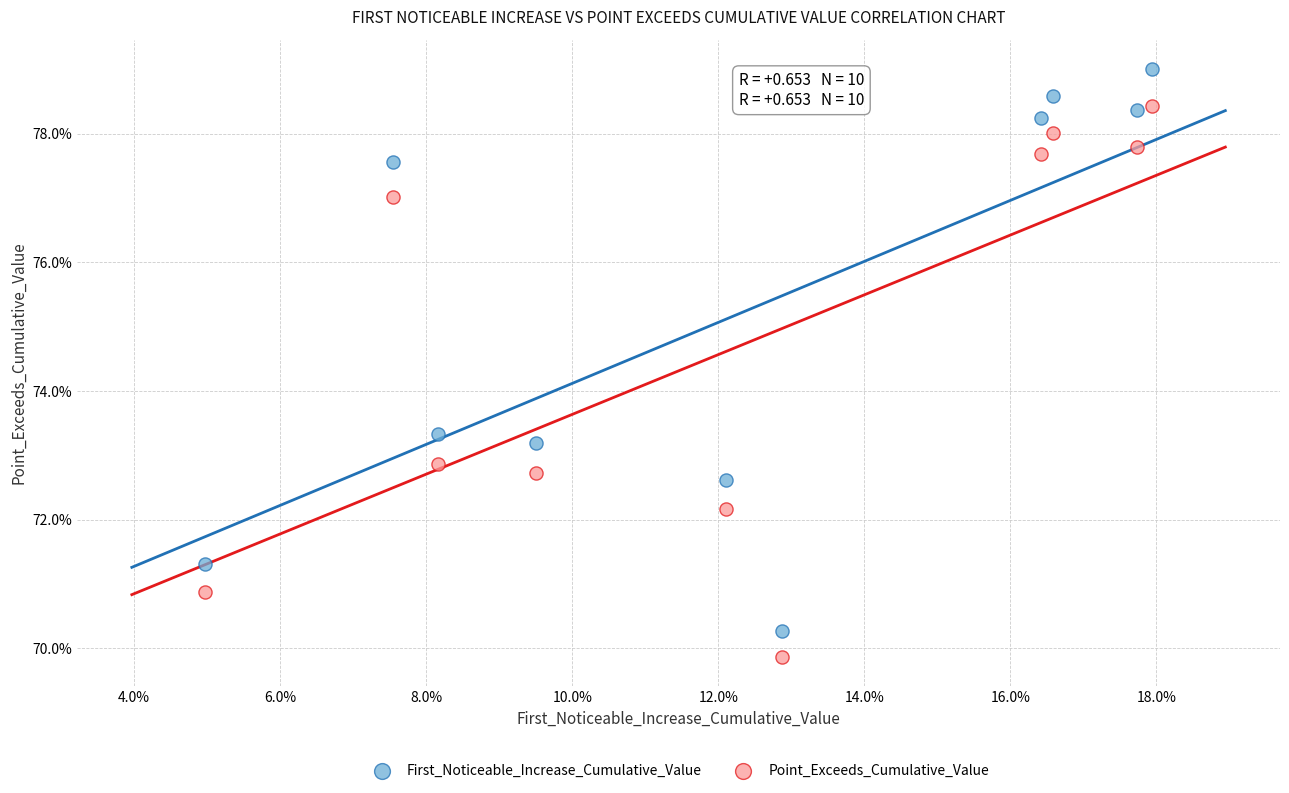

Which series contains the lowest Y value?

Point_Exceeds_Cumulative_Value